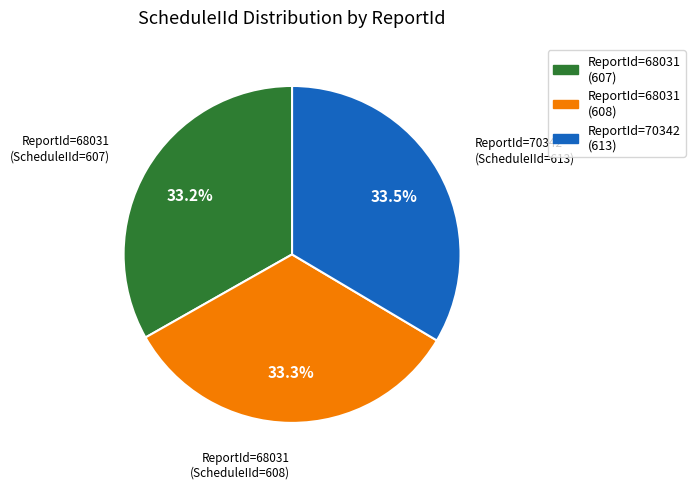

What is the ratio of the value at ReportId=70342 (613) to the value at ReportId=68031 (608)?

1.0